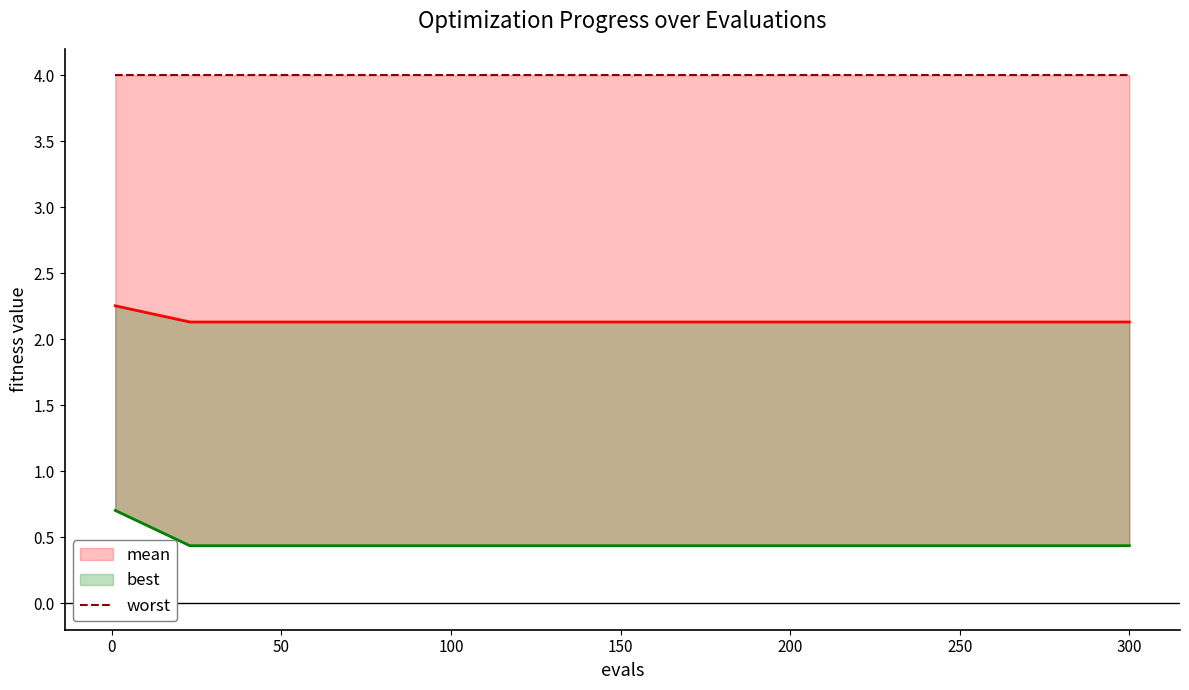

What is the total value across all series at 200?

6.6